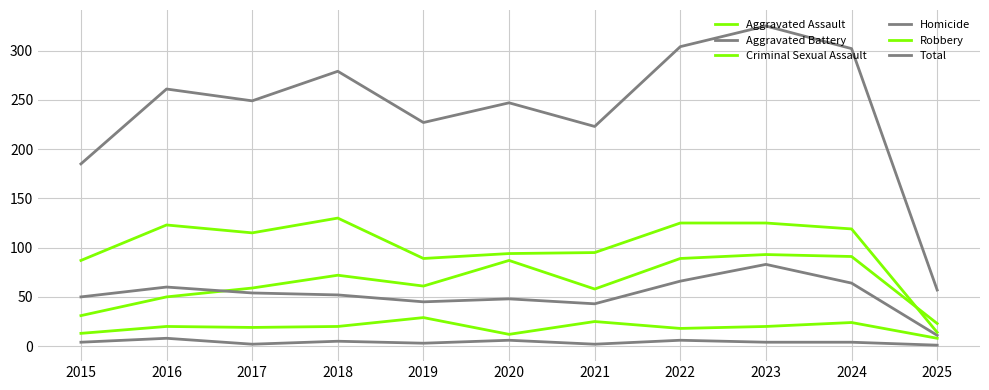

Does the chart have visible grid lines?

Yes